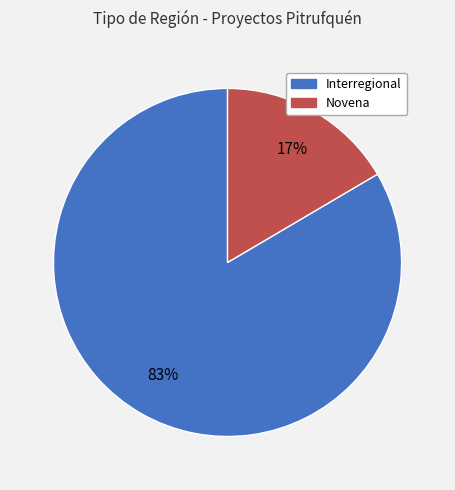

Which slice is the largest?

Interregional